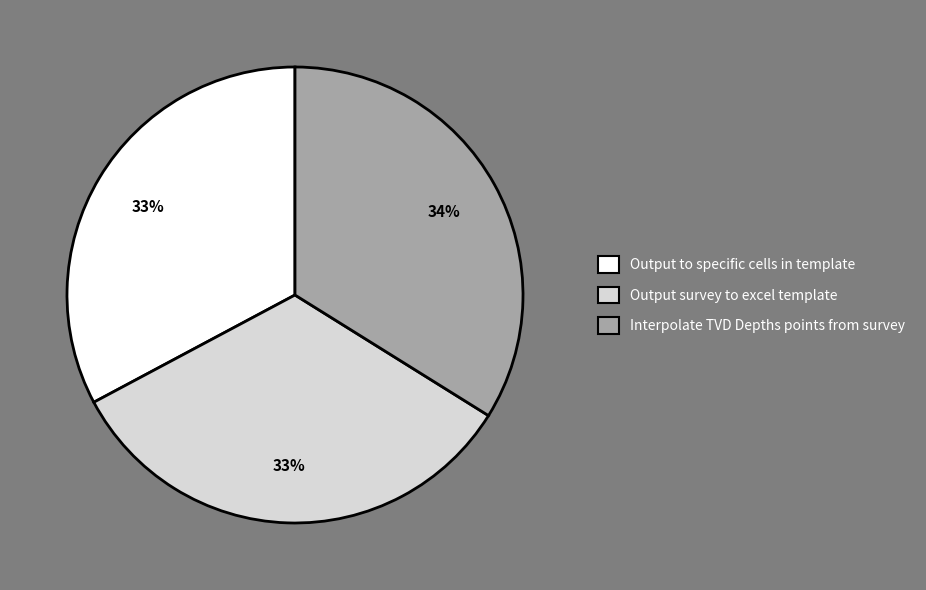

Which category has the biggest portion of the pie?

Interpolate TVD Depths points from survey